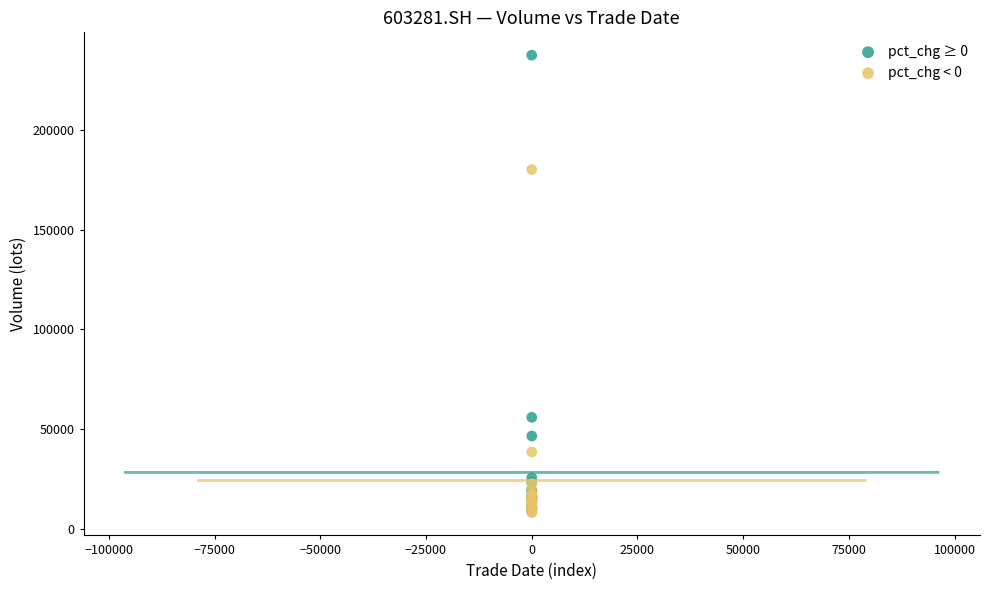

Which series has the widest spread of Y values?

pct_chg ≥ 0